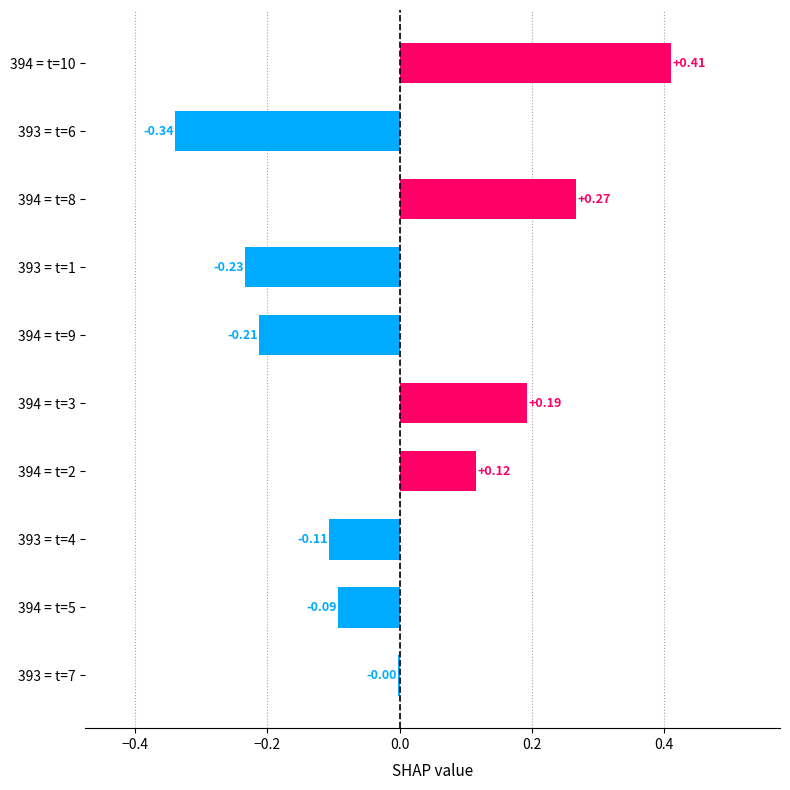

Between 394 = t=3 and 394 = t=10, which is larger?

394 = t=10